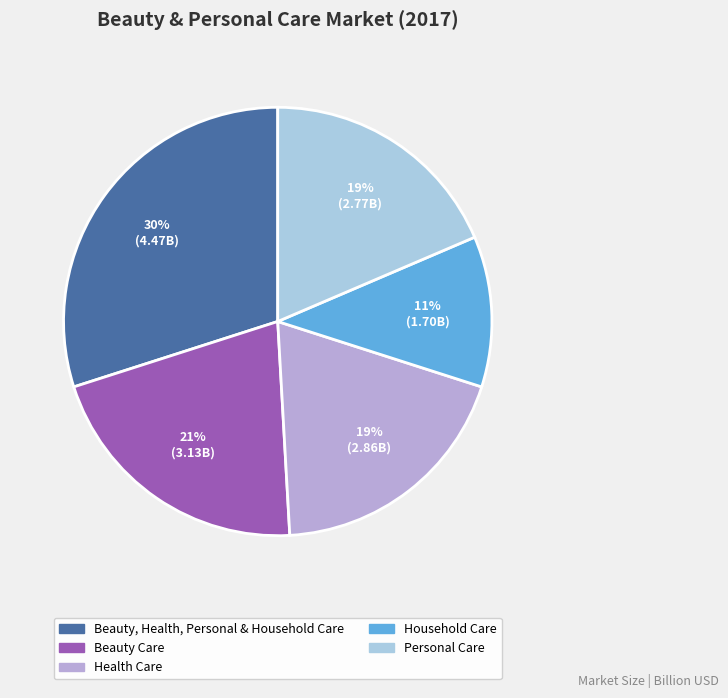

To the nearest percent, what is the difference between the largest and smallest slice percentages?

19%